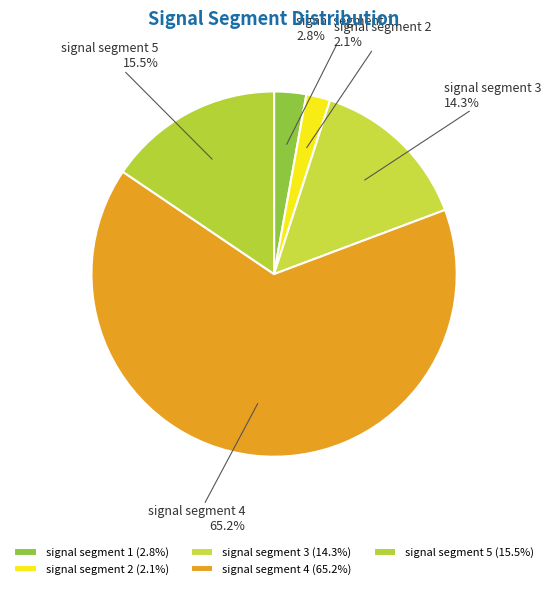

How many segments does this pie chart have?

5